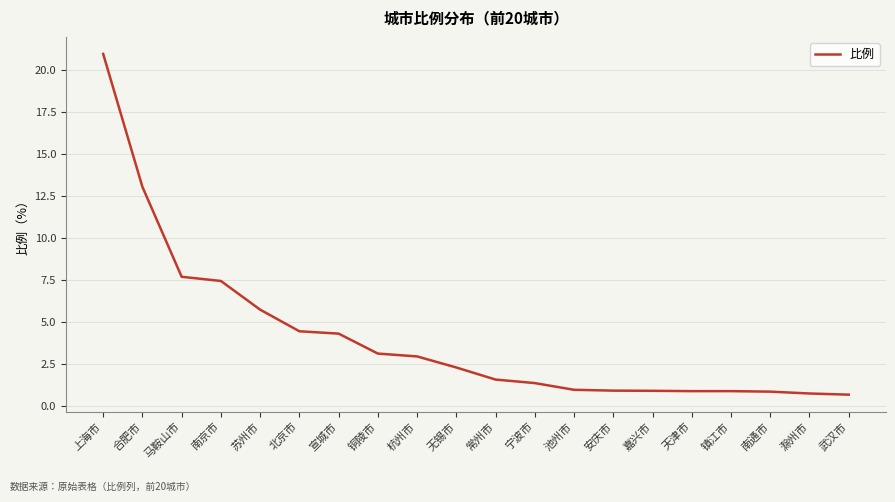

What is the smallest value displayed?

0.7